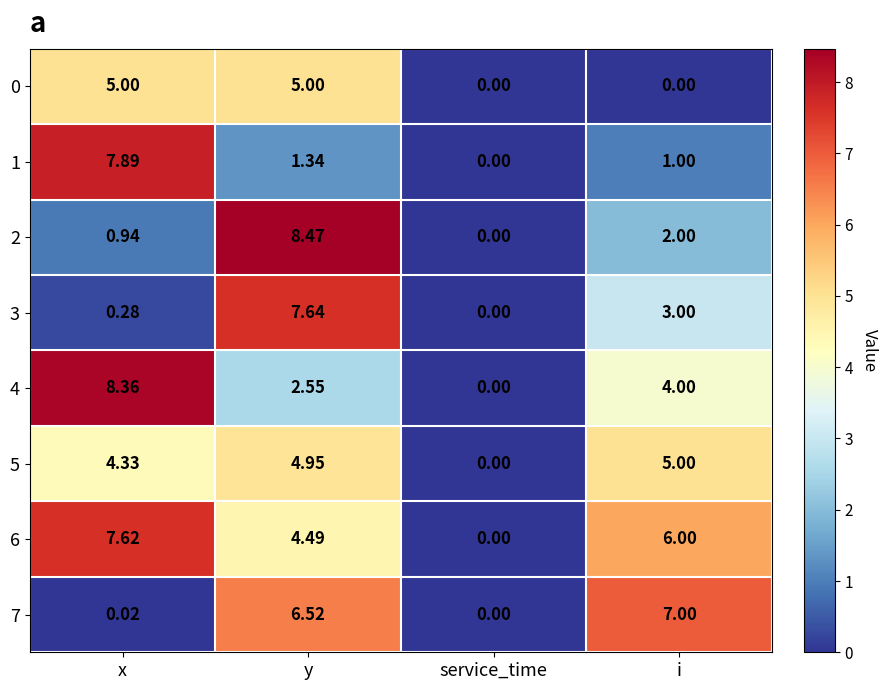

Which category has the lowest value in the 3 series?

service_time